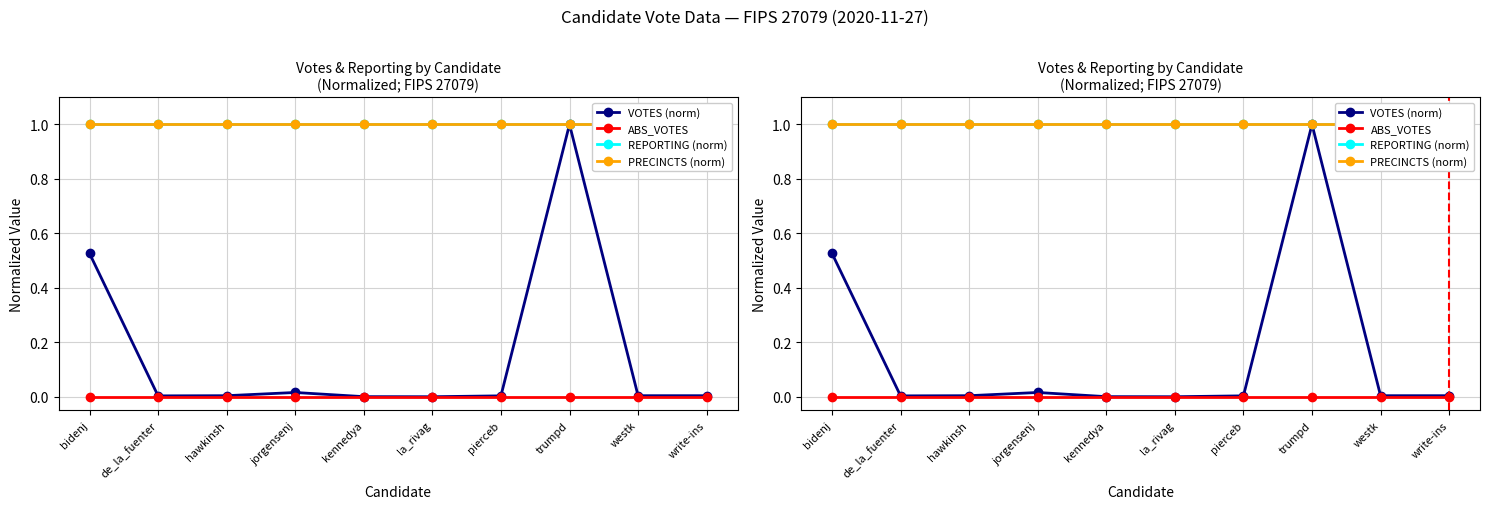

True or false: VOTES (norm) has more than 2 interior local peaks.

False